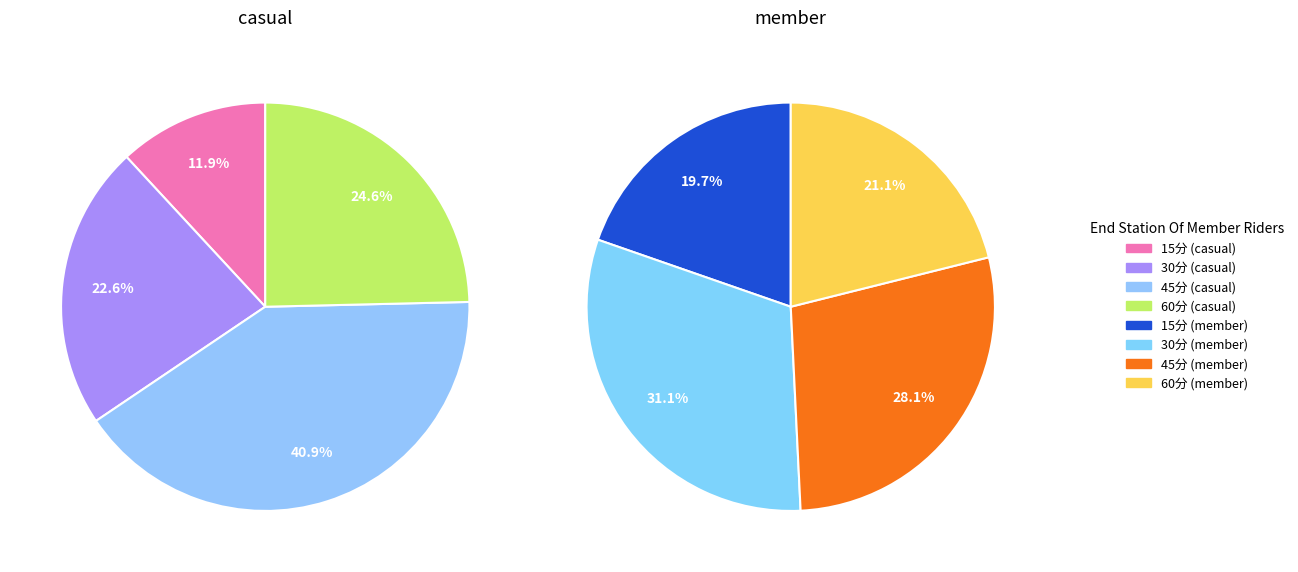

Which has a higher value, 15分 or 60分?

60分